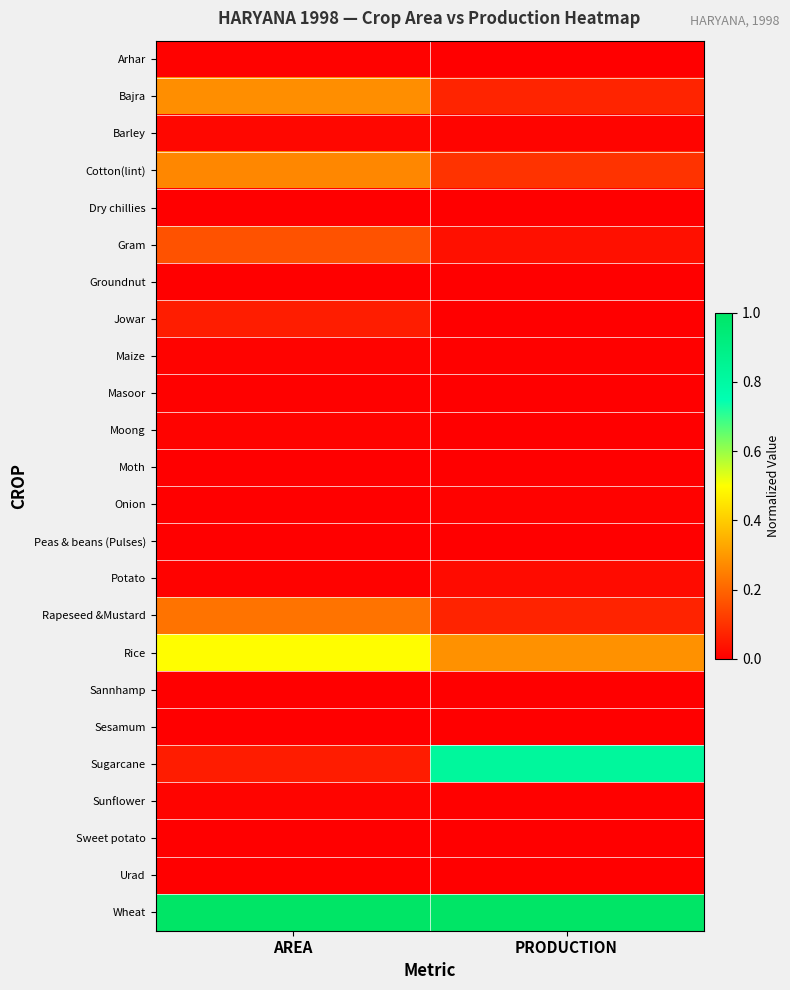

At how many categories does at least one series exceed 0?

2